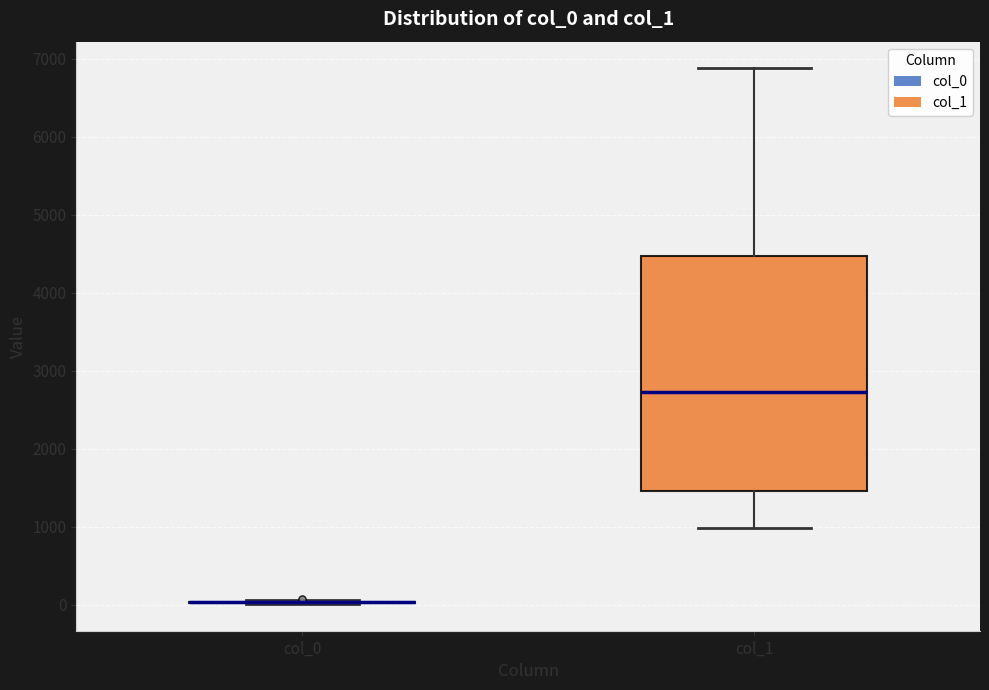

Reading left to right, read every box against the y-axis: the position of its median line, the range the box covers, and the ends of its whiskers. The values are not printed on the chart, so give them approximately, as read against the axis.

col_0: box collapsed to a line at 0, whiskers 0 to 100
col_1: median 2700, box 1500 to 4500, whiskers 1000 to 6900